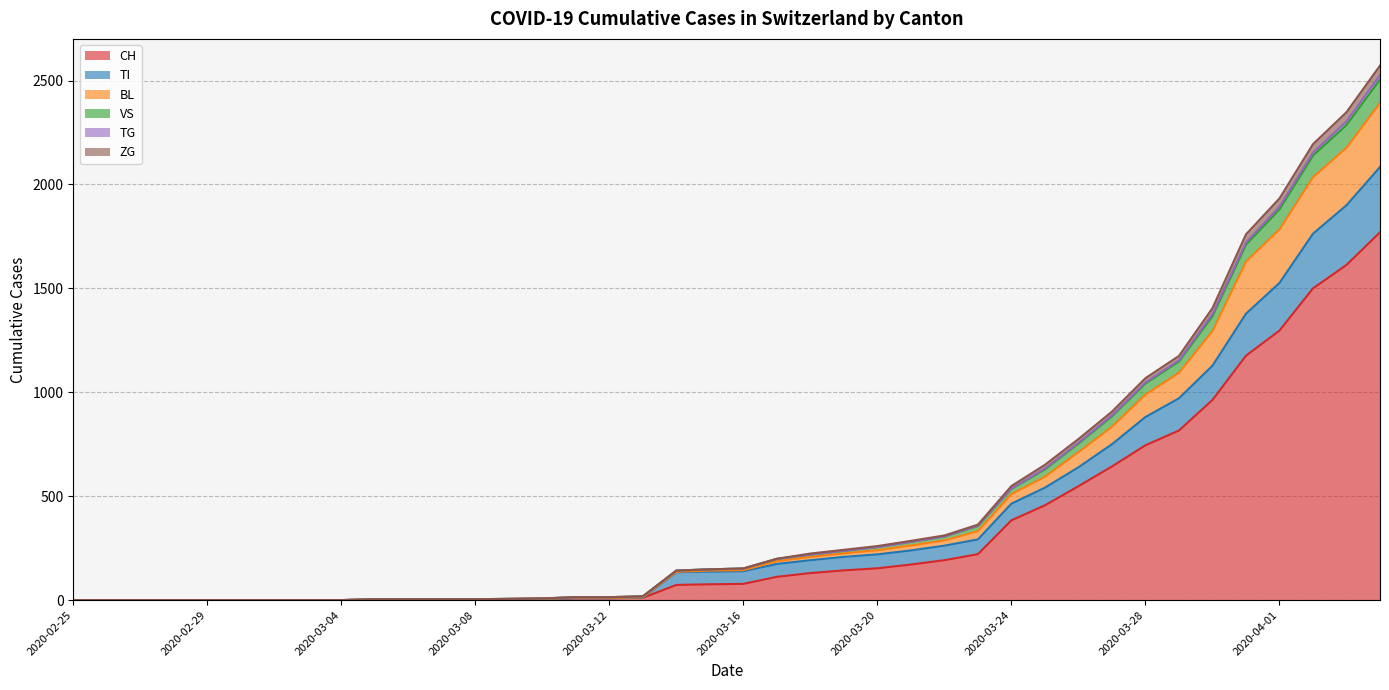

Does the chart have visible grid lines?

Yes